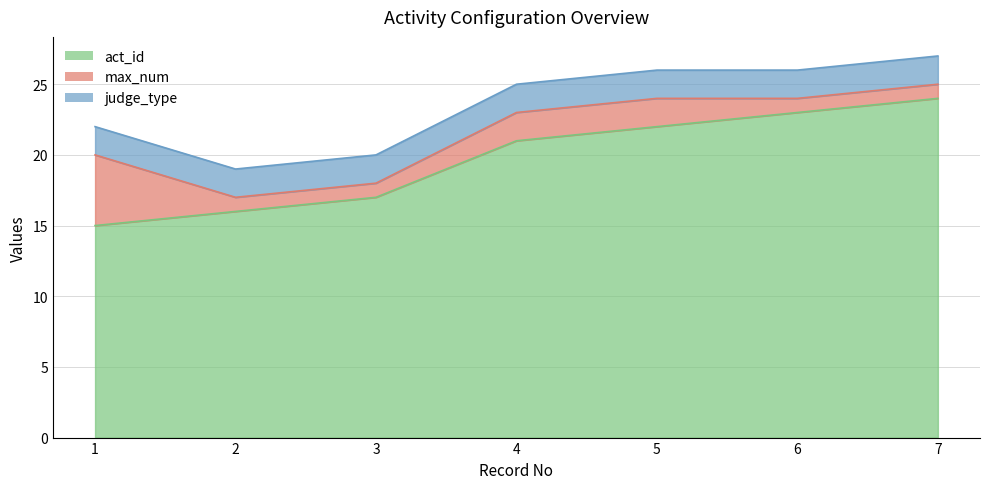

True or false: act_id and max_num cross at least once.

False